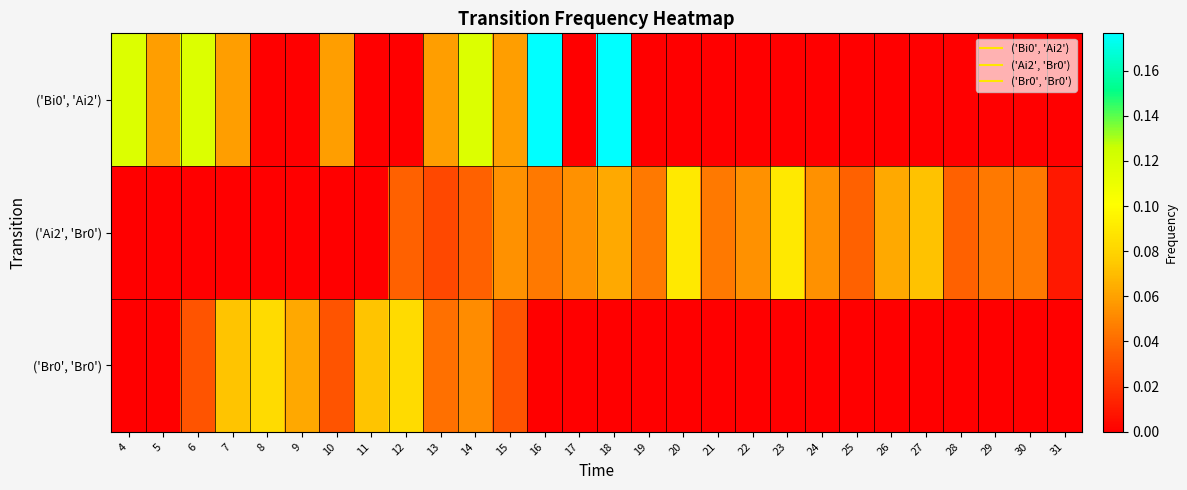

At 7, list the series in order from largest to smallest.

('Br0', 'Br0'), ('Bi0', 'Ai2'), ('Ai2', 'Br0')